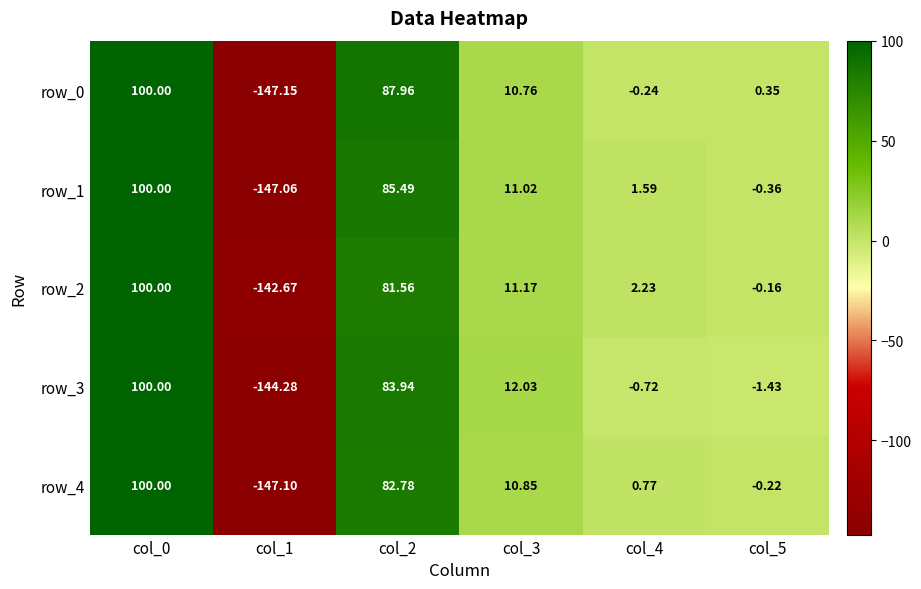

How many negative values does the row_4 series have?

2